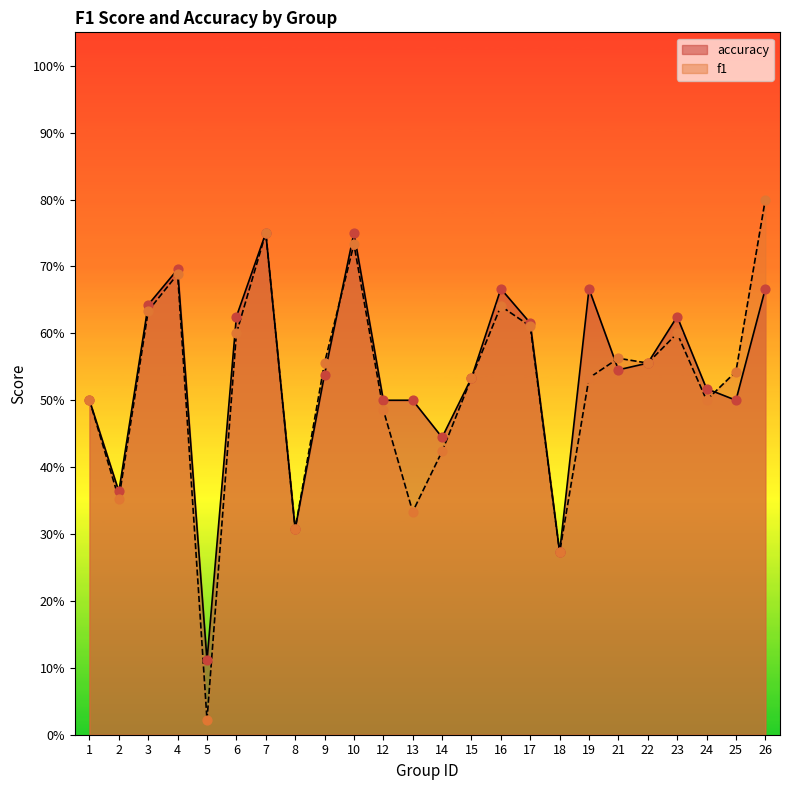

Which series has the largest total across all categories?

accuracy